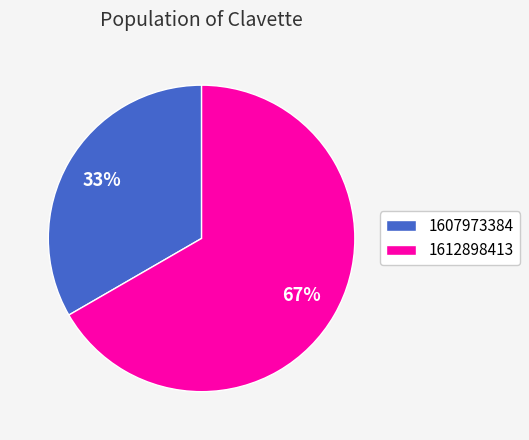

Is there any slice that represents more than half of the pie?

Yes